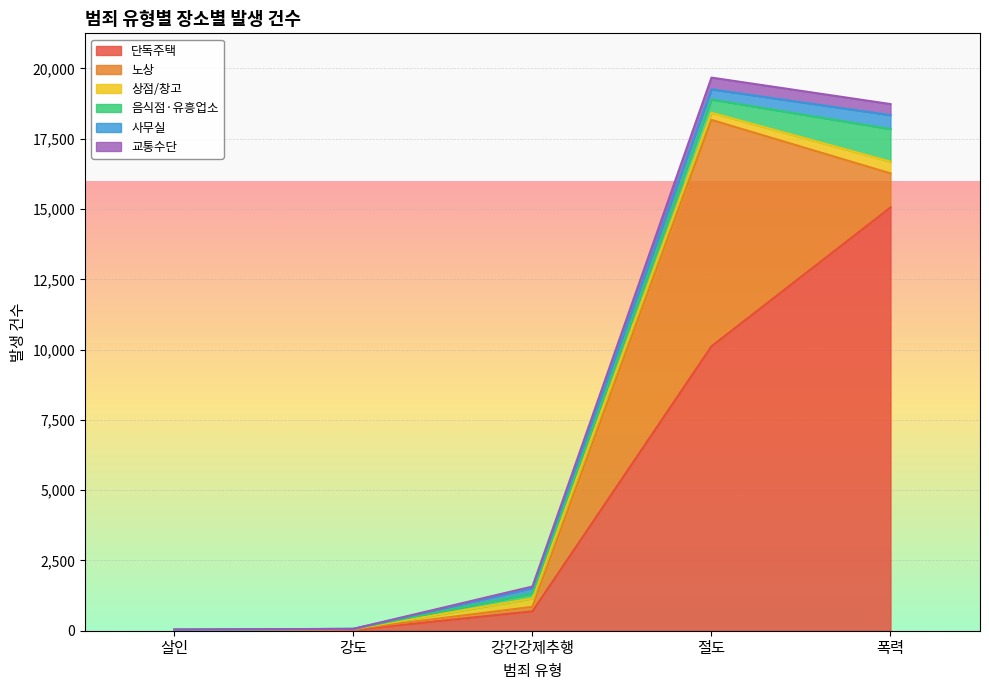

How many interior local peaks does the 상점/창고 series have?

1